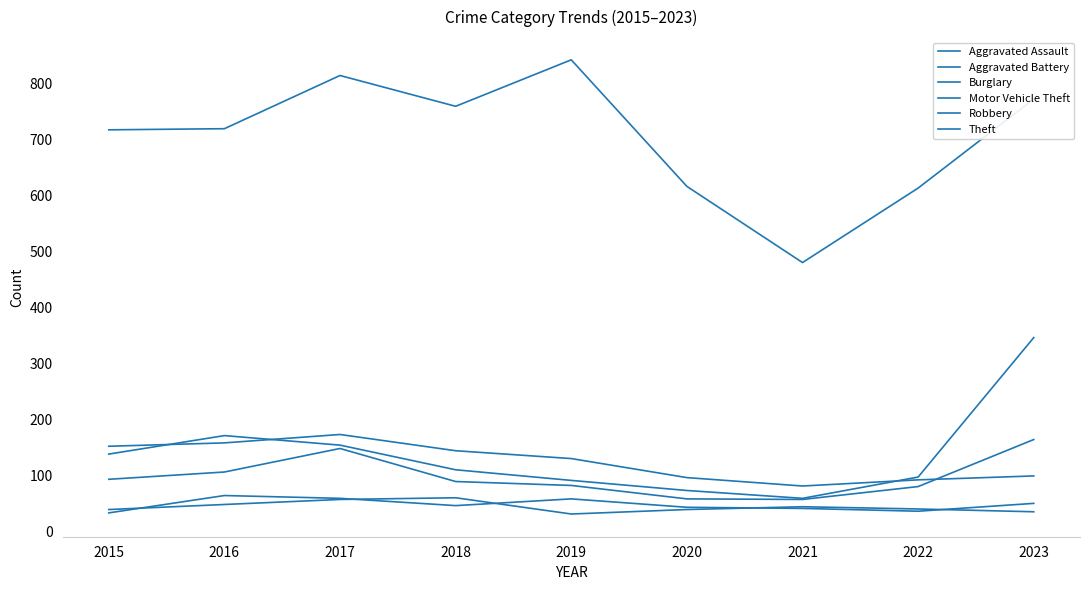

Read the Theft value at 2015.

718